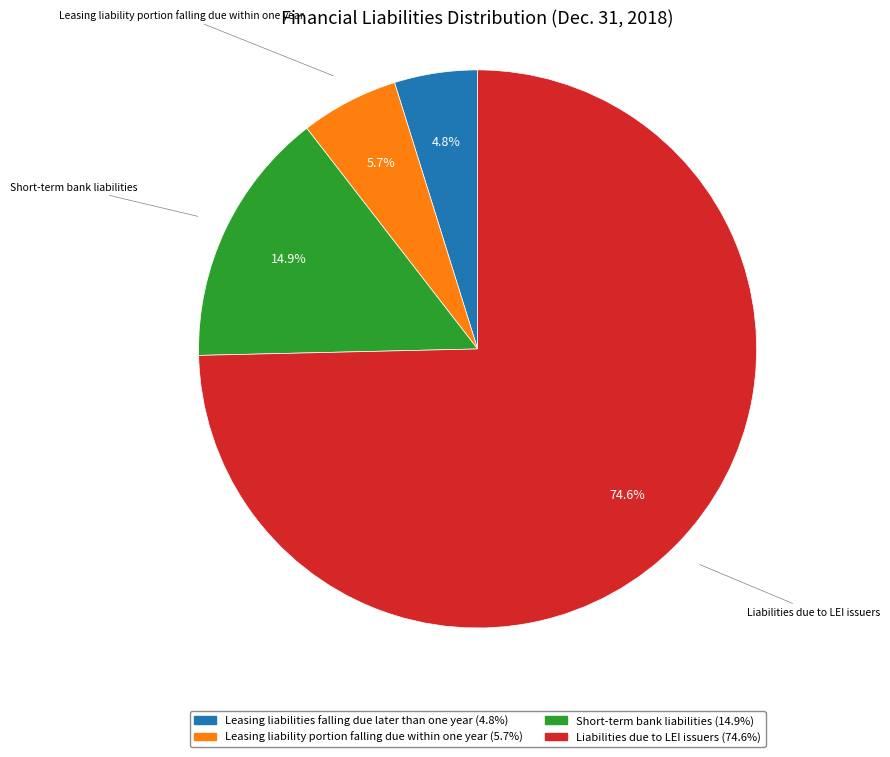

What is the ratio of the value at Leasing liability portion falling due within one year to the value at Liabilities due to LEI issuers?

0.1